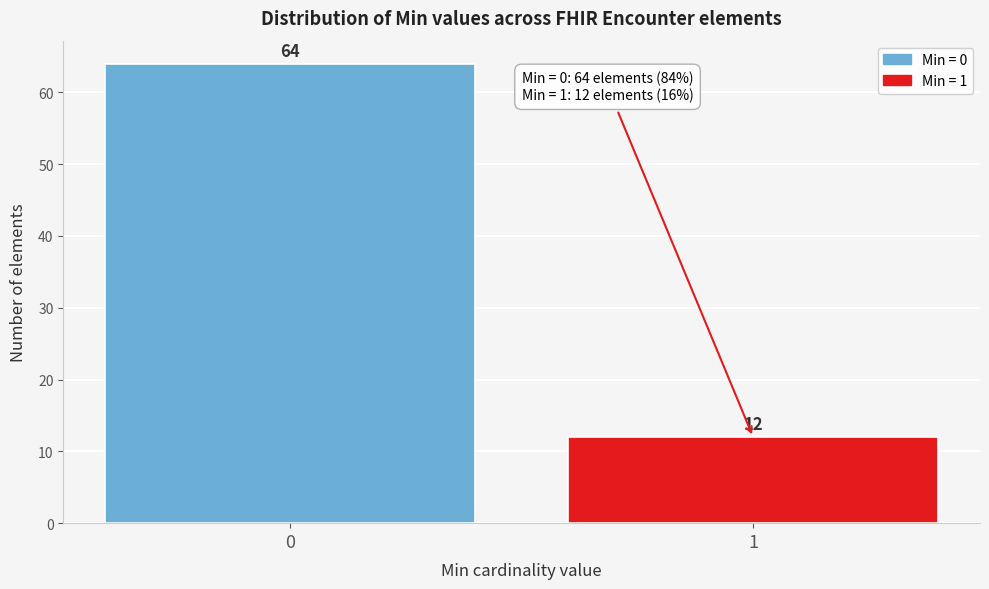

Reading right to left, what are all the values shown in this chart?

1=12	0=64